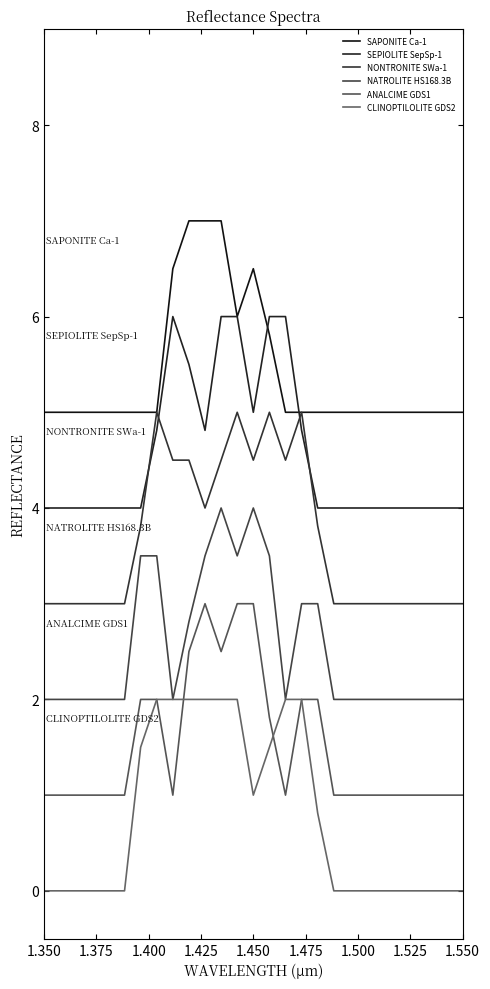

In NATROLITE HS168.3B, how many points are lower than both neighbors (excluding endpoints)?

3